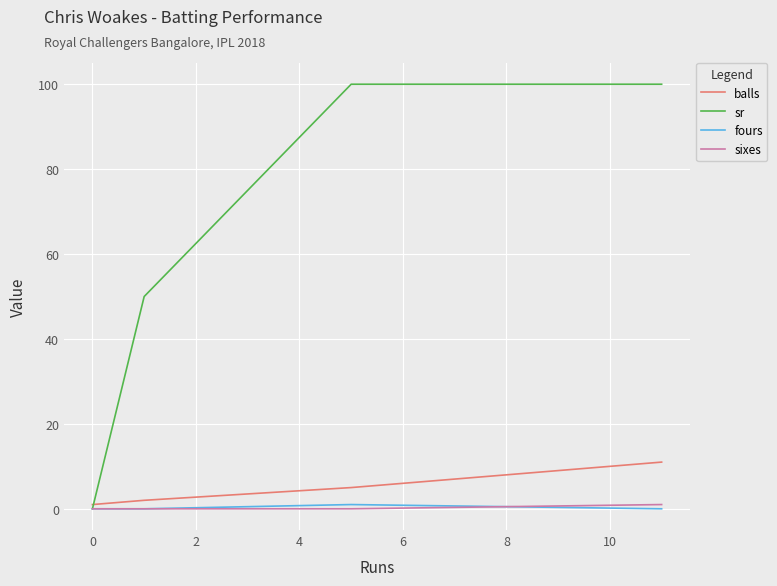

How many times do sr and balls cross each other?

1